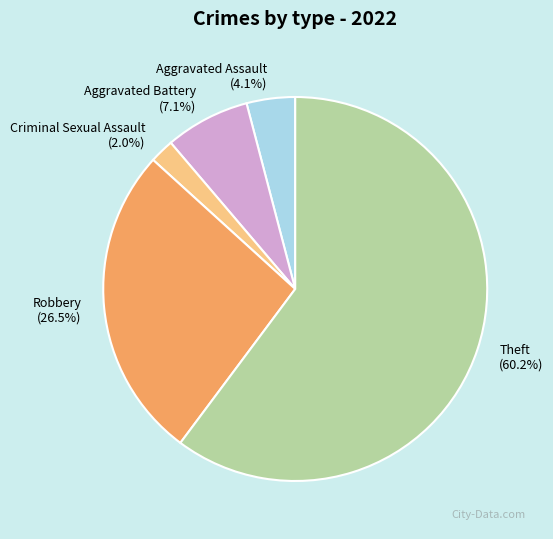

Rank the categories by value from highest to lowest.

Theft, Robbery, Aggravated Battery, Aggravated Assault, Criminal Sexual Assault